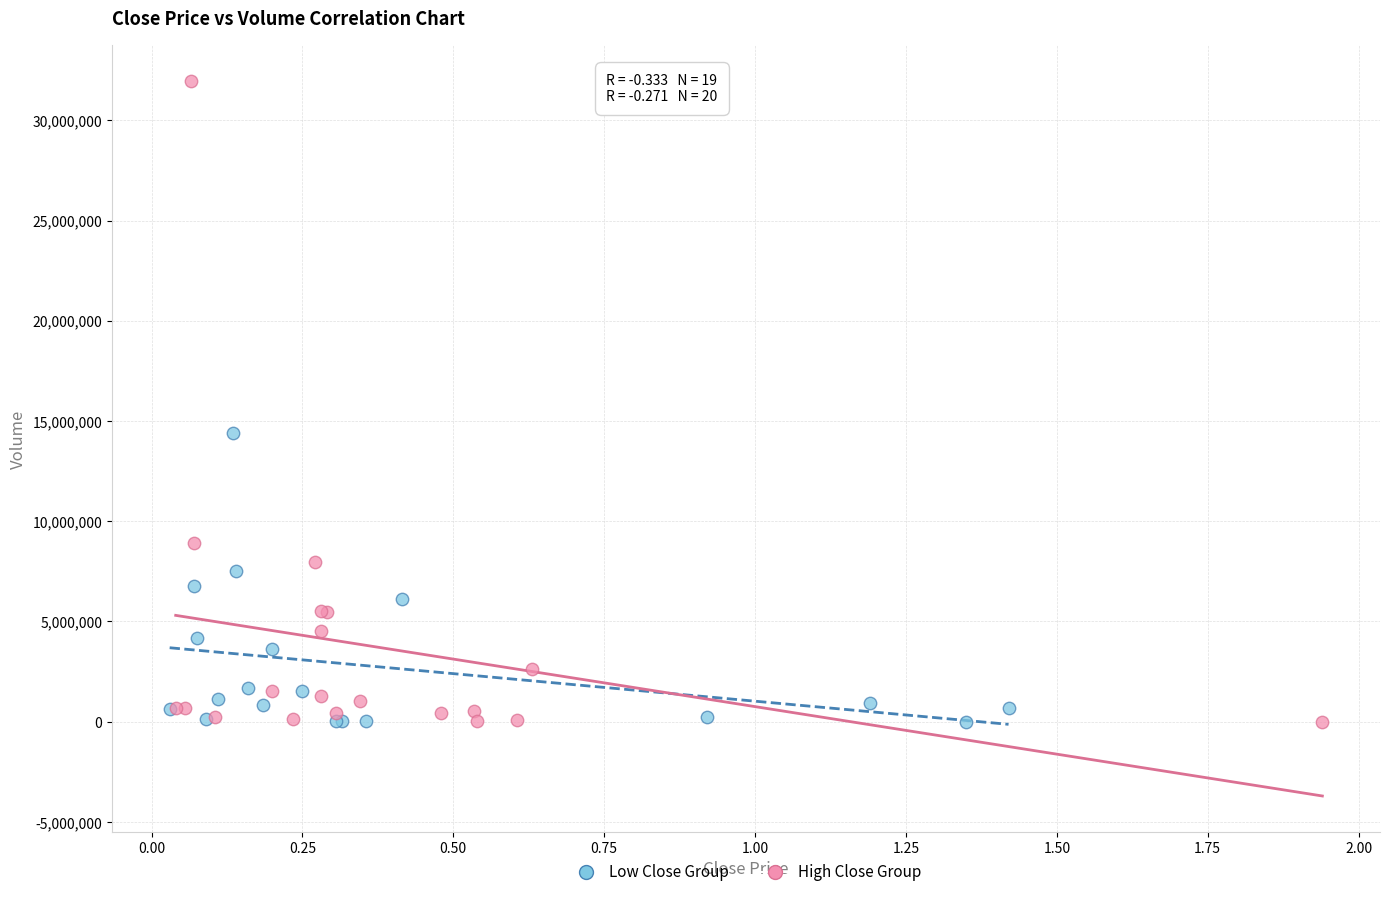

Which series has the largest Y range (max minus min)?

High Close Group